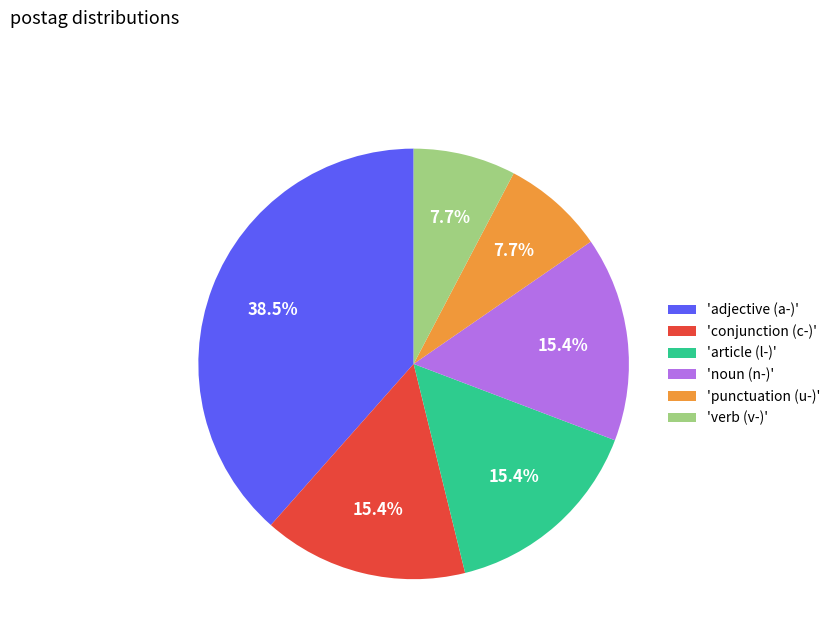

Is the sum of 'punctuation (u-)' and 'verb (v-)' greater than half?

No